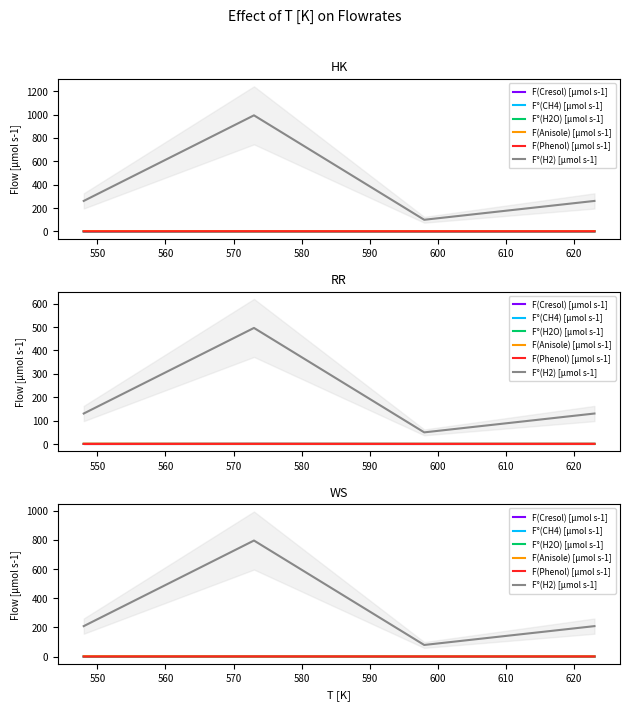

The F°(CH4) [µmol s-1] series shows 0.4 at 560. True or false?

False